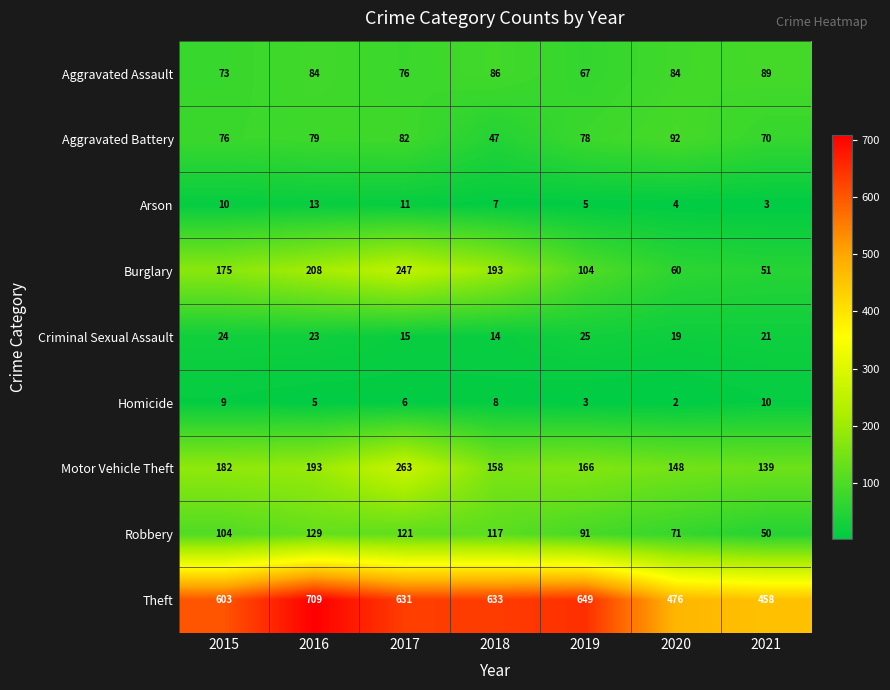

What is the difference between the maximum and second lowest values in the Theft series?

233